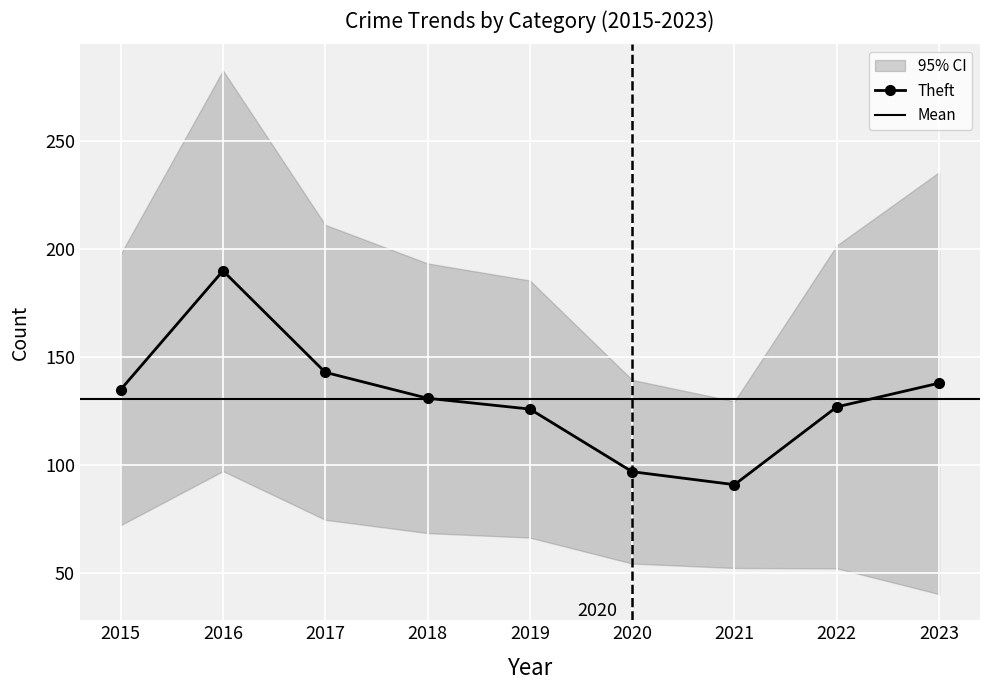

What is the highest value of the Theft series?

190